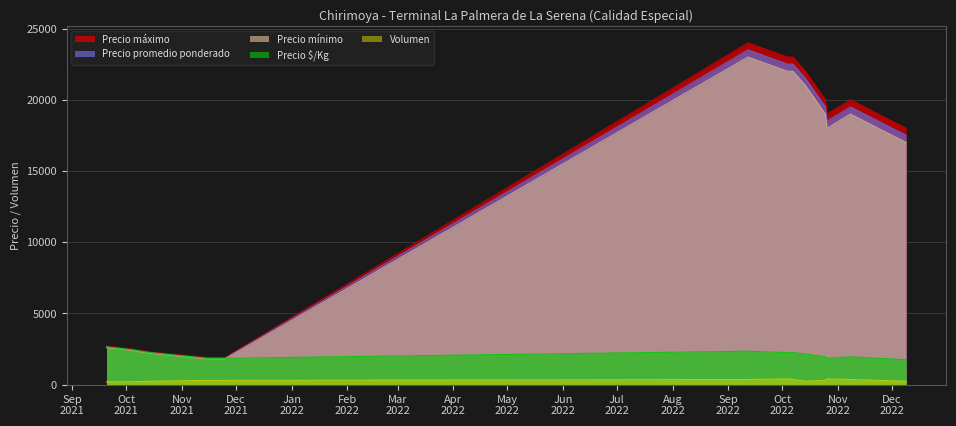

What is the sum of the Precio promedio ponderado values at 2021-10-14 and 2021-11-25?

4100